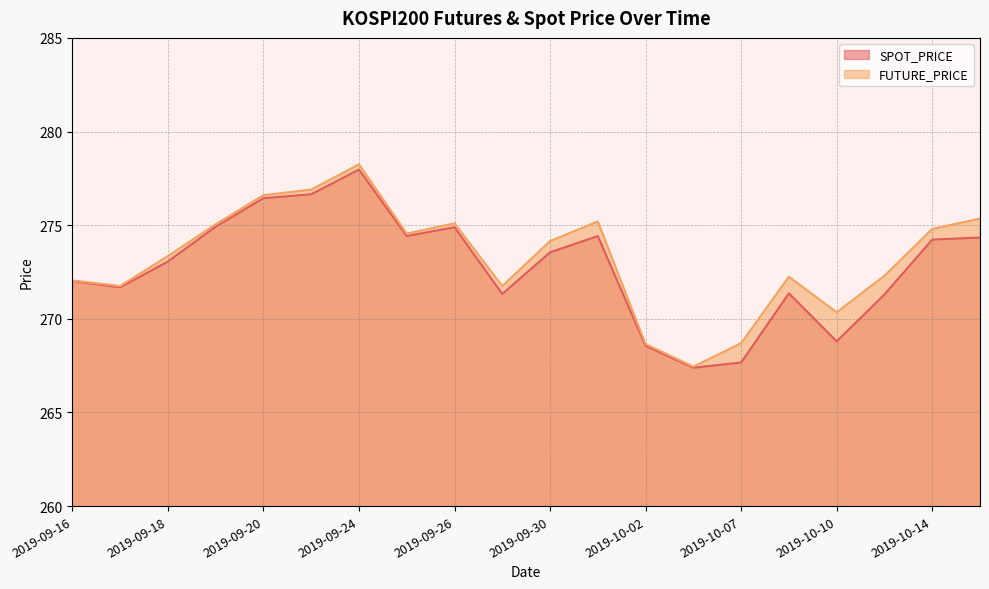

Rank the series by their maximum value, from highest to lowest.

FUTURE_PRICE, SPOT_PRICE